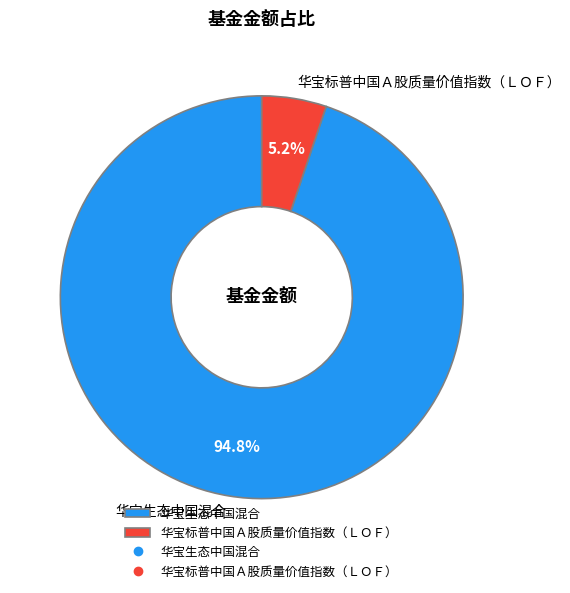

Count the number of slices in the pie.

2